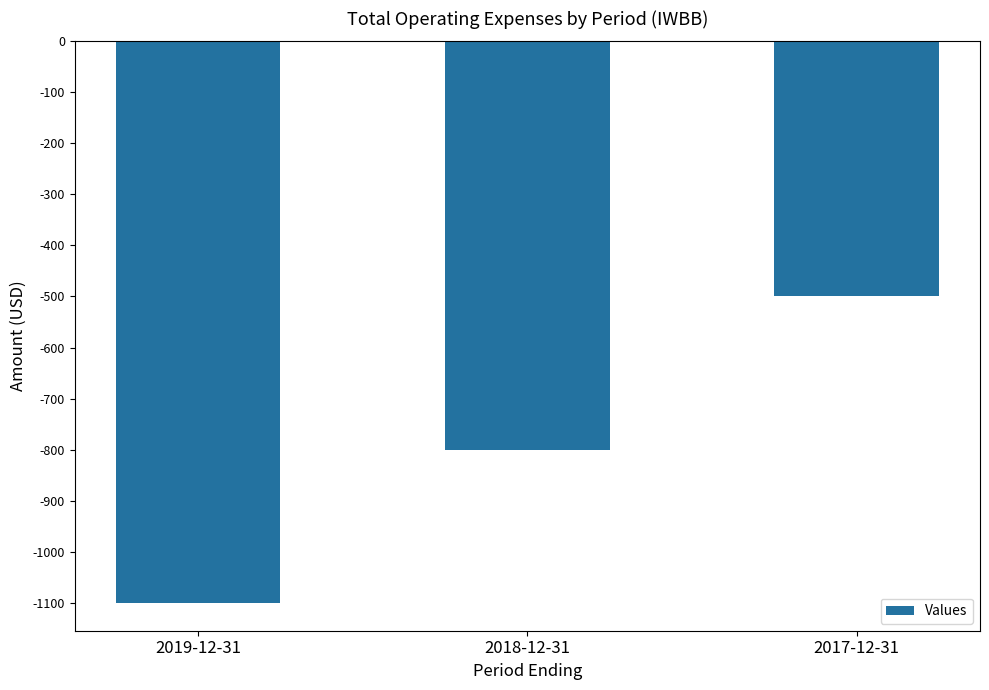

The value at 2019-12-31 is -1100. True or false?

True